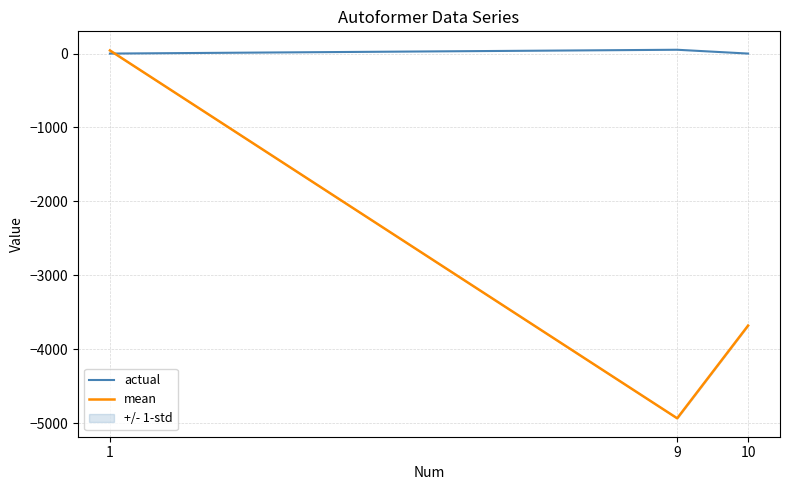

Which series has the largest total across all categories?

actual